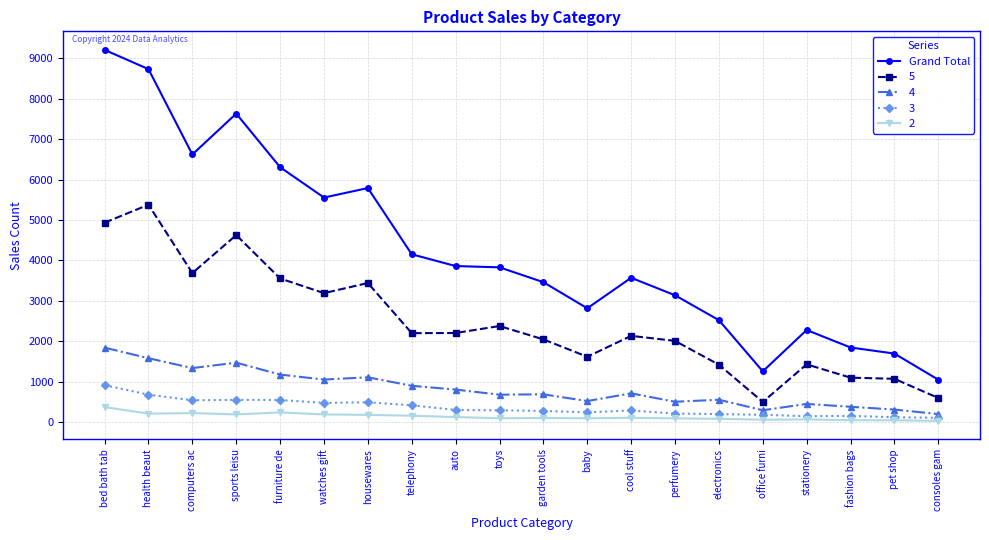

How many lines are shown in the chart?

5